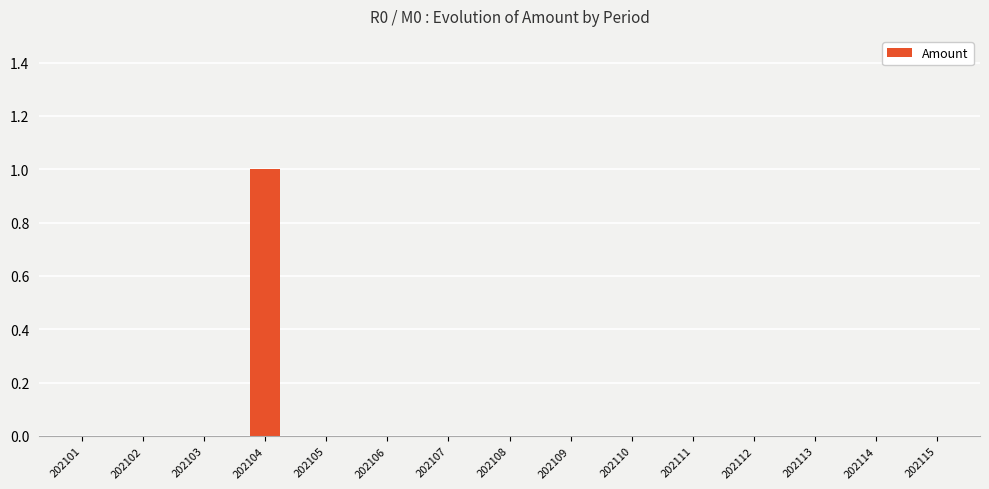

What is the maximum value shown in the chart?

1